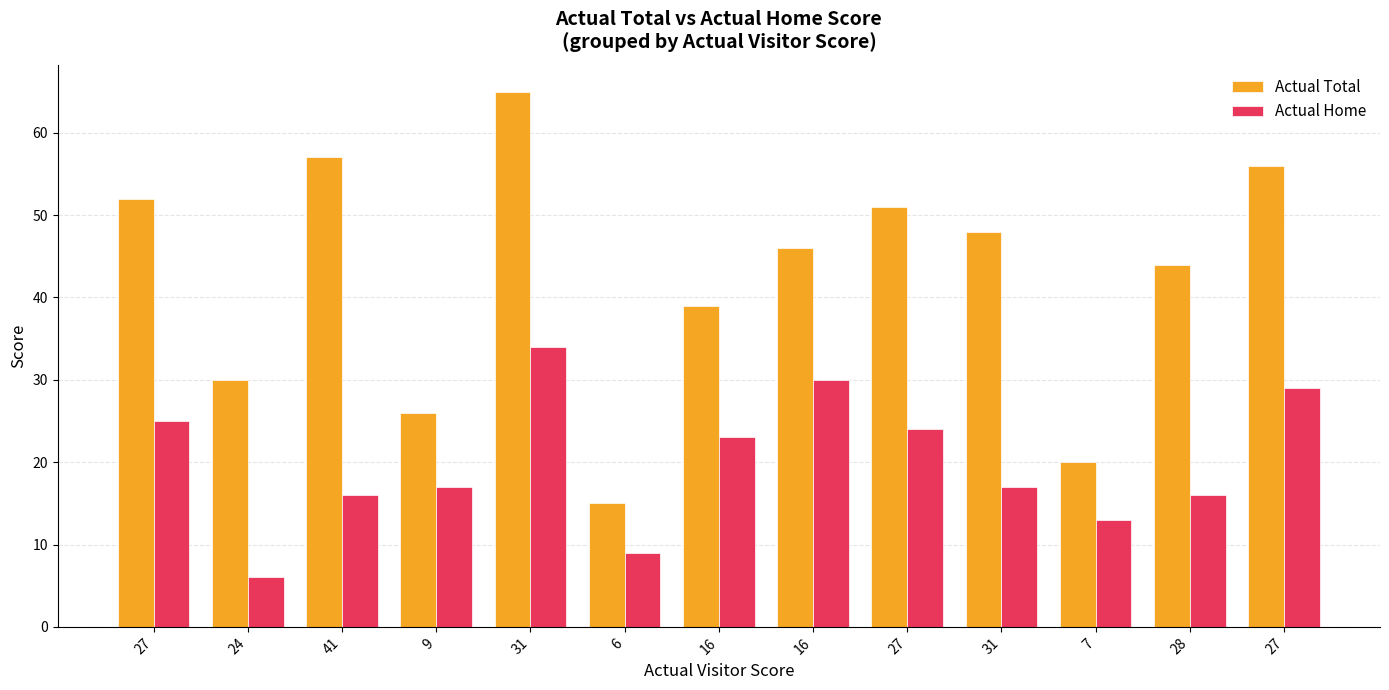

Rank the series by their average value, from lowest to highest.

Actual Home, Actual Total